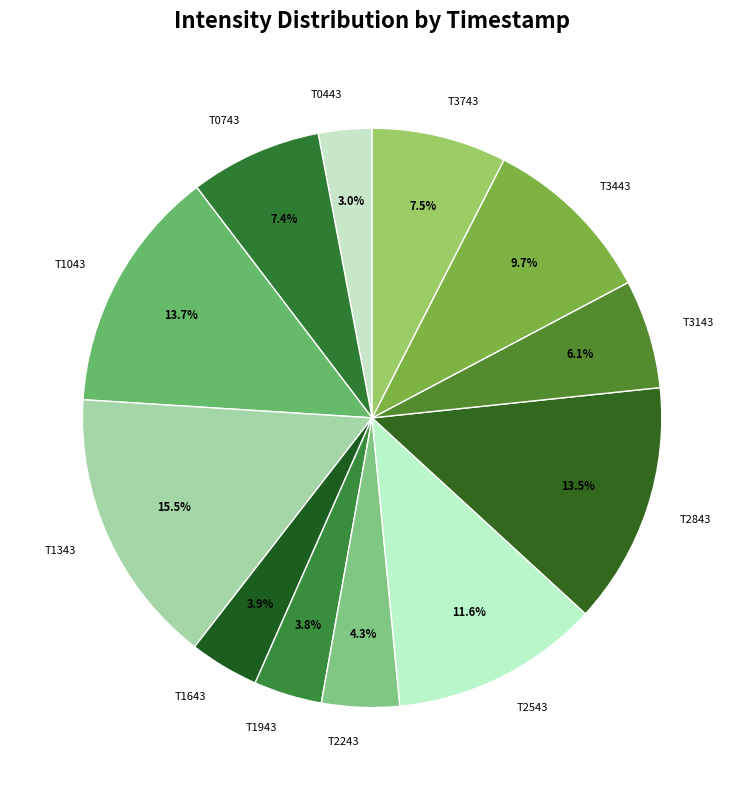

Is there any slice that represents more than half of the pie?

No